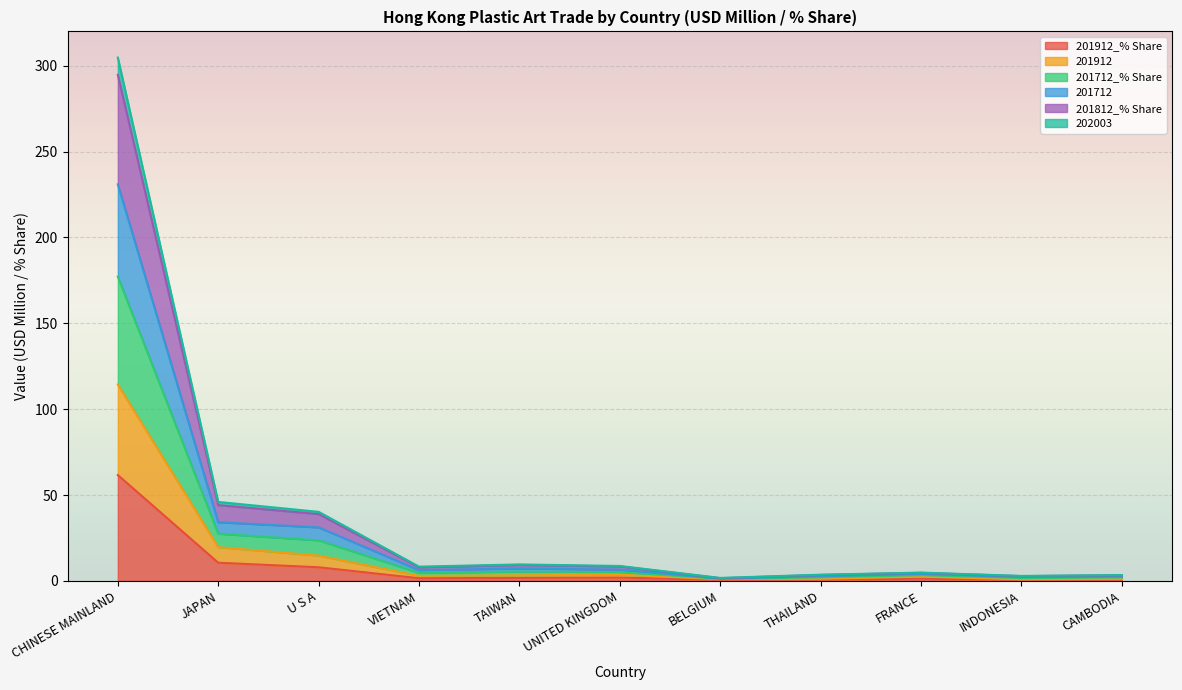

At which category is the sum across all series the highest?

CHINESE MAINLAND